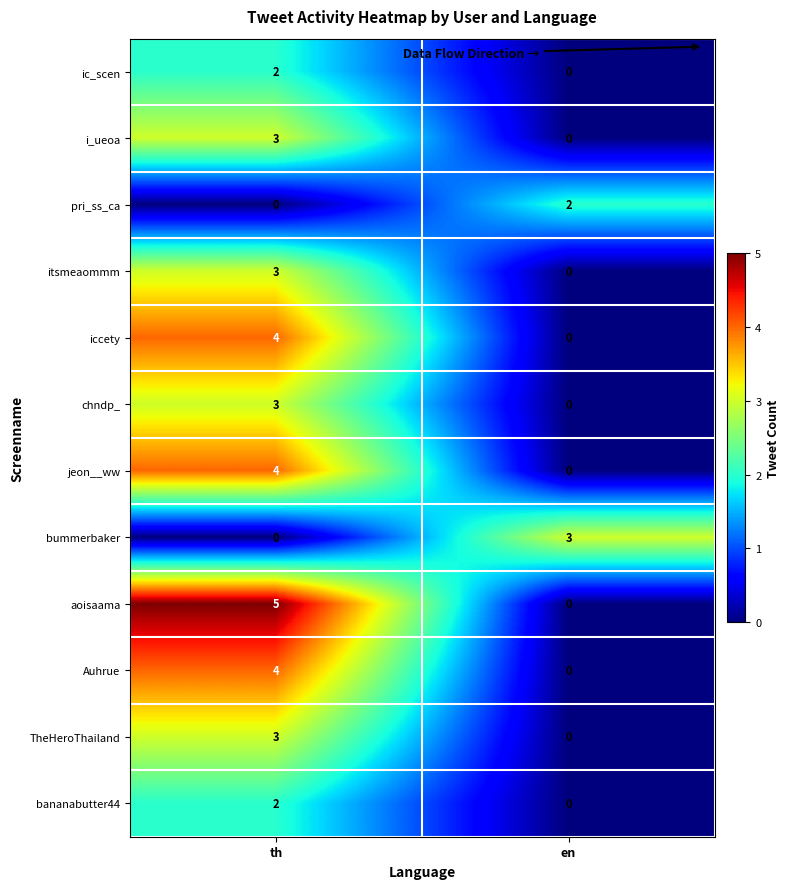

Which series has the largest total across all categories?

aoisaama